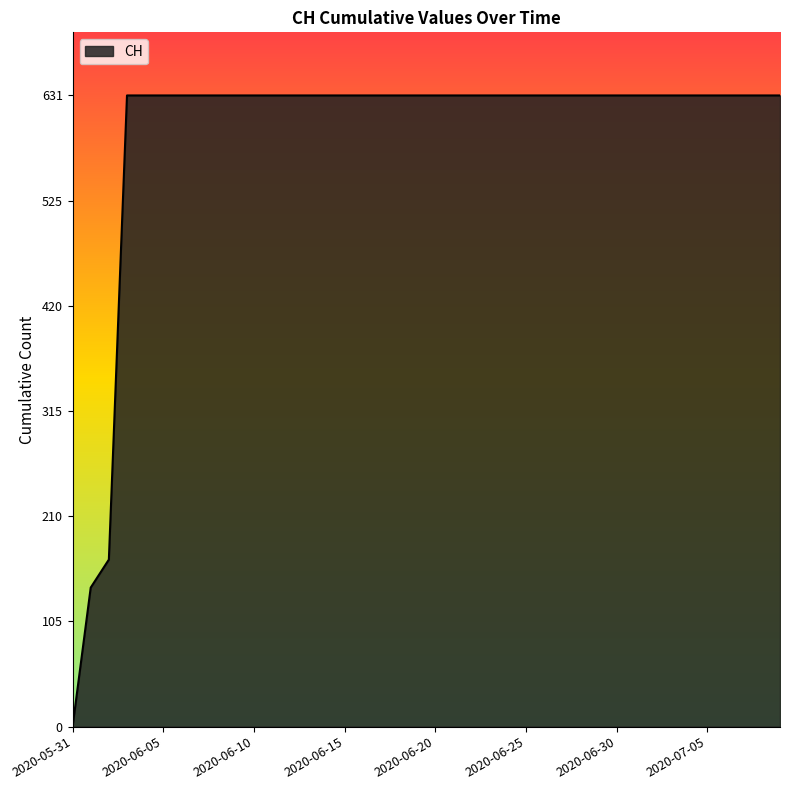

What is the sum of all values?

23653